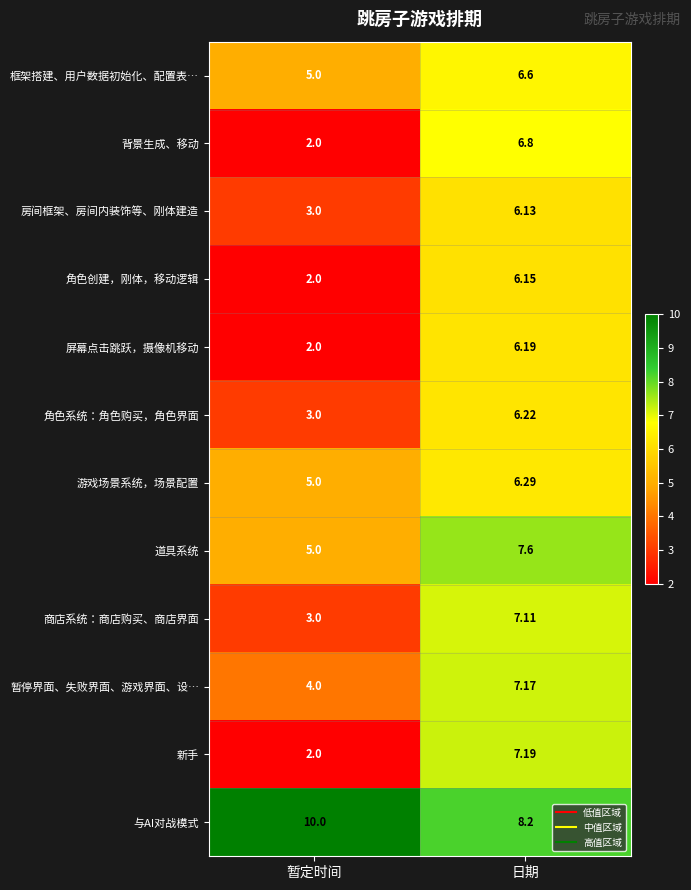

Where is 暂停界面、失败界面、游戏界面、设… nearest to the value 5?

暂定时间